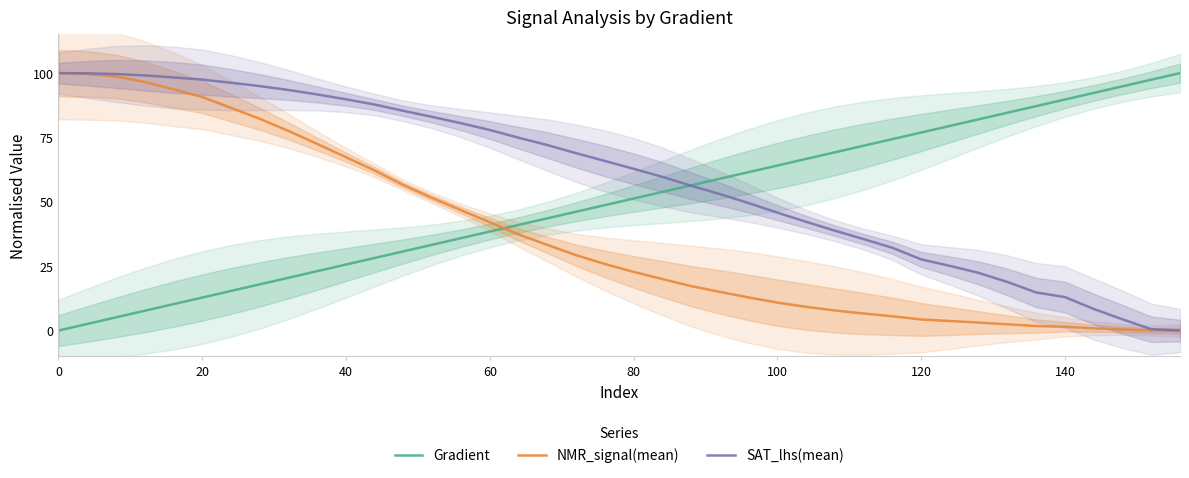

Is it true that SAT_lhs(mean) equals 24.6 at 100?

False